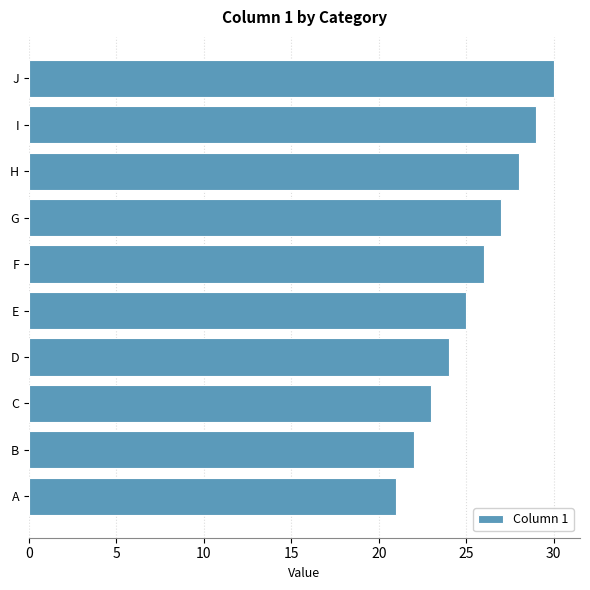

Count the number of data series in this chart.

1